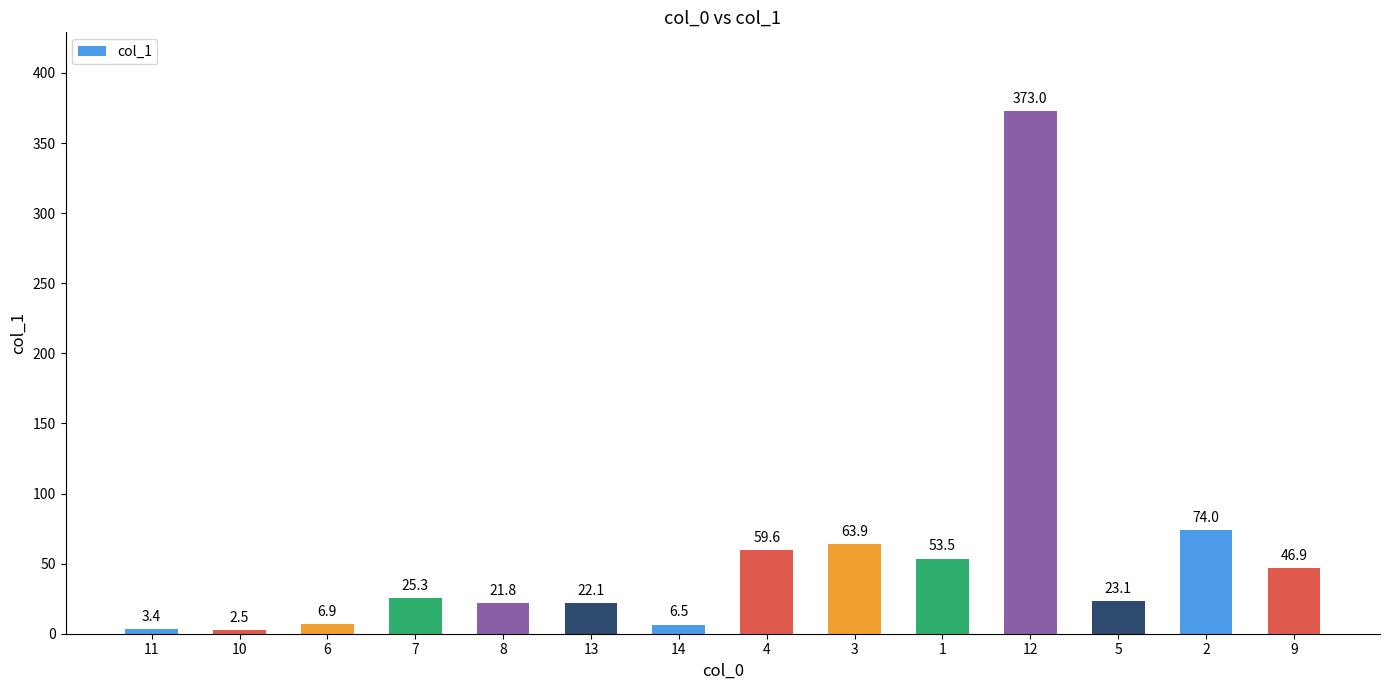

Which category has the lowest value across all series?

10